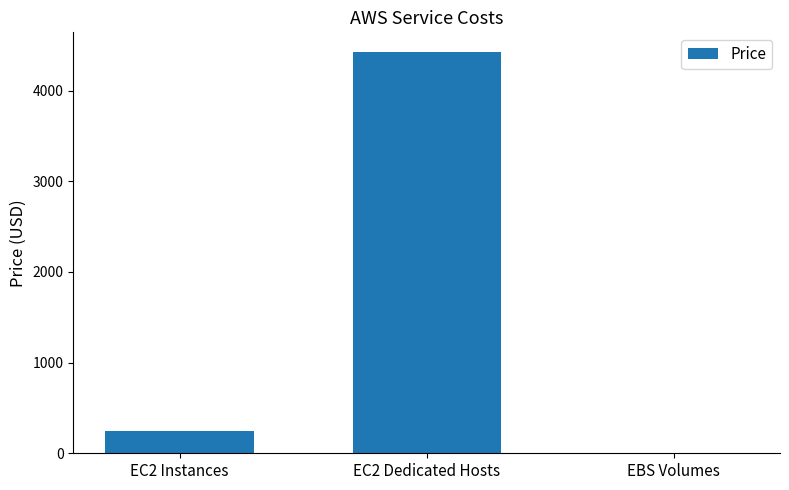

Between EC2 Instances and EBS Volumes, which is larger?

EC2 Instances